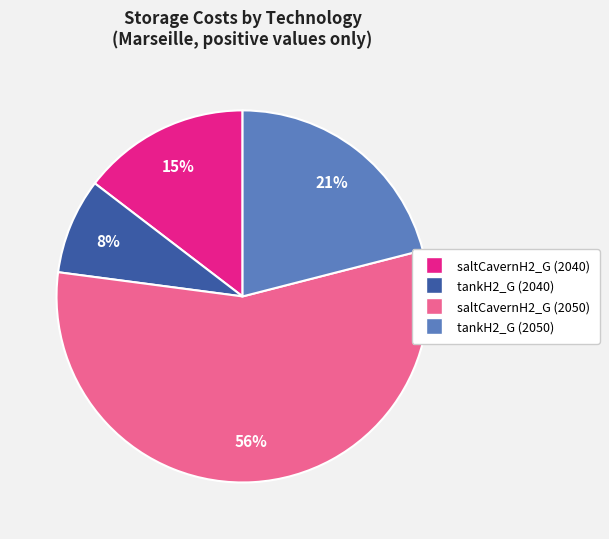

Which category has the smallest portion of the pie?

tankH2_G (2040)